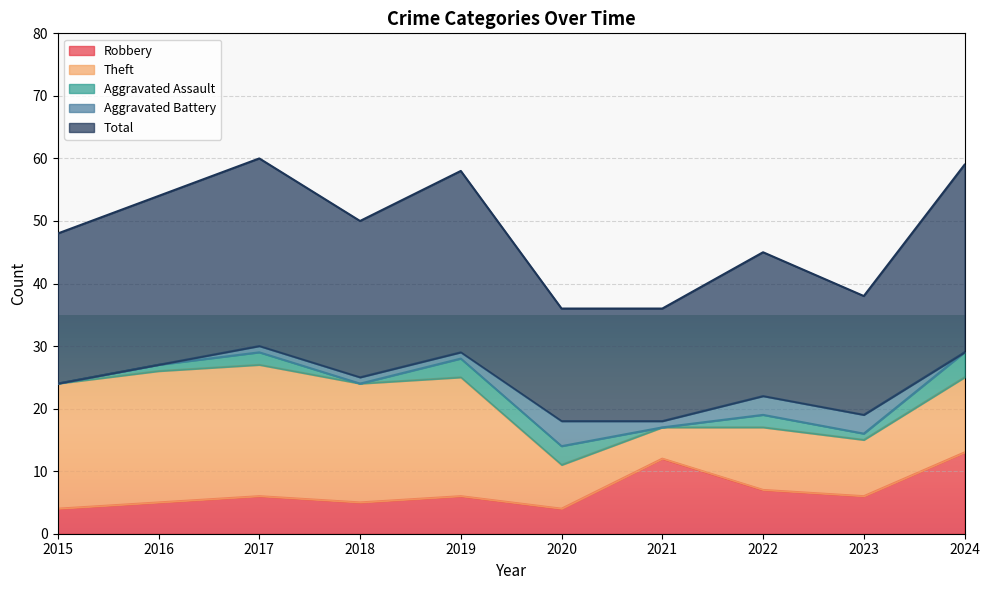

How many categories are shown in the chart?

10